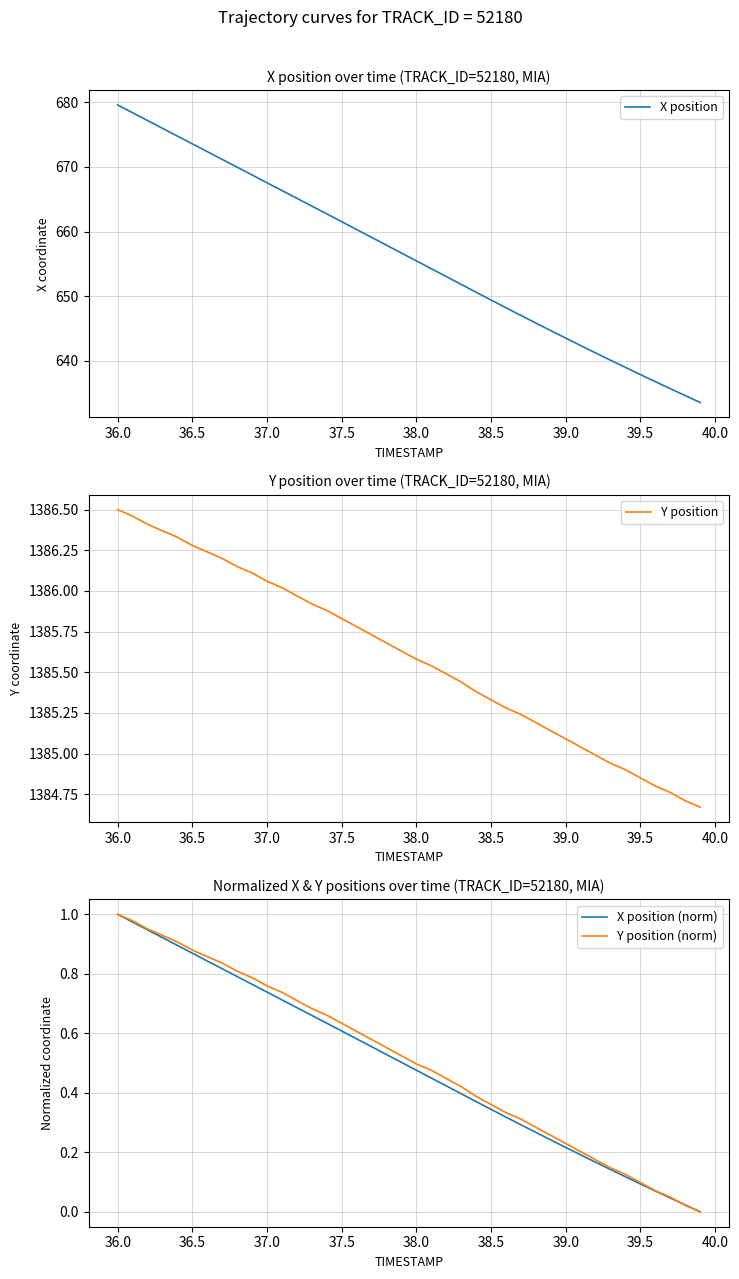

True or false: Y position (norm) has a value of 1.7 at 36.0.

False